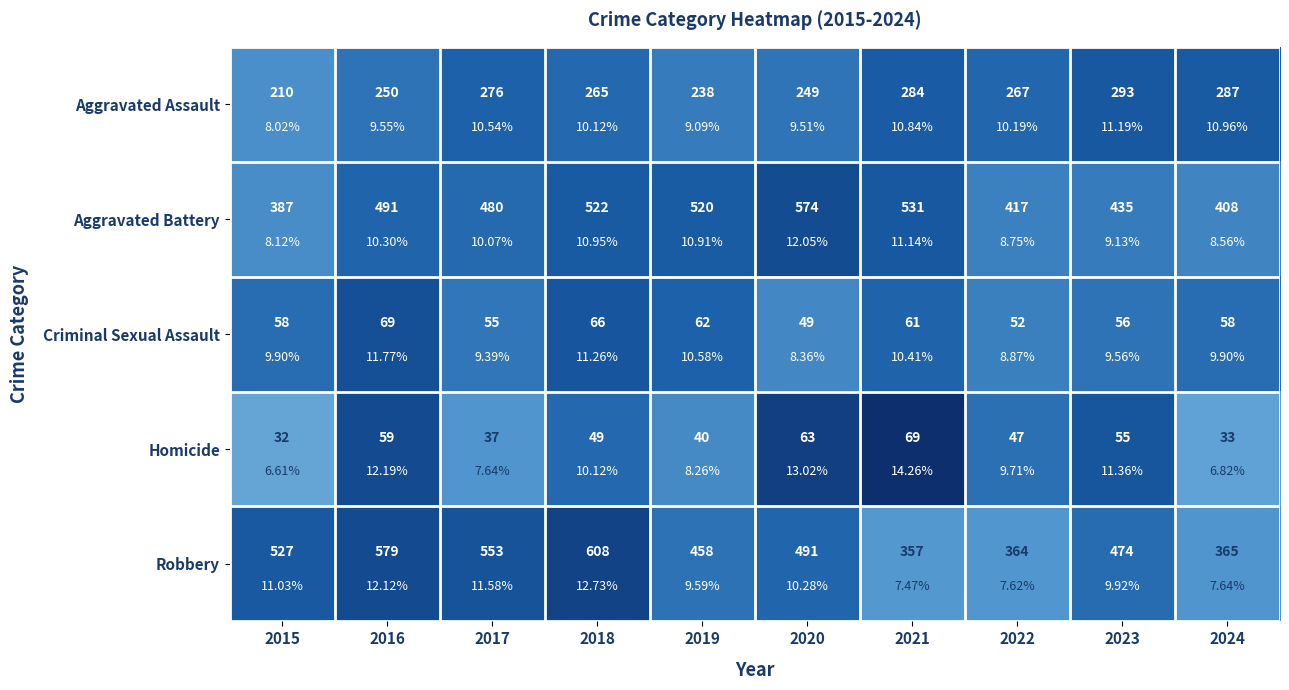

How many series are shown in this chart?

5